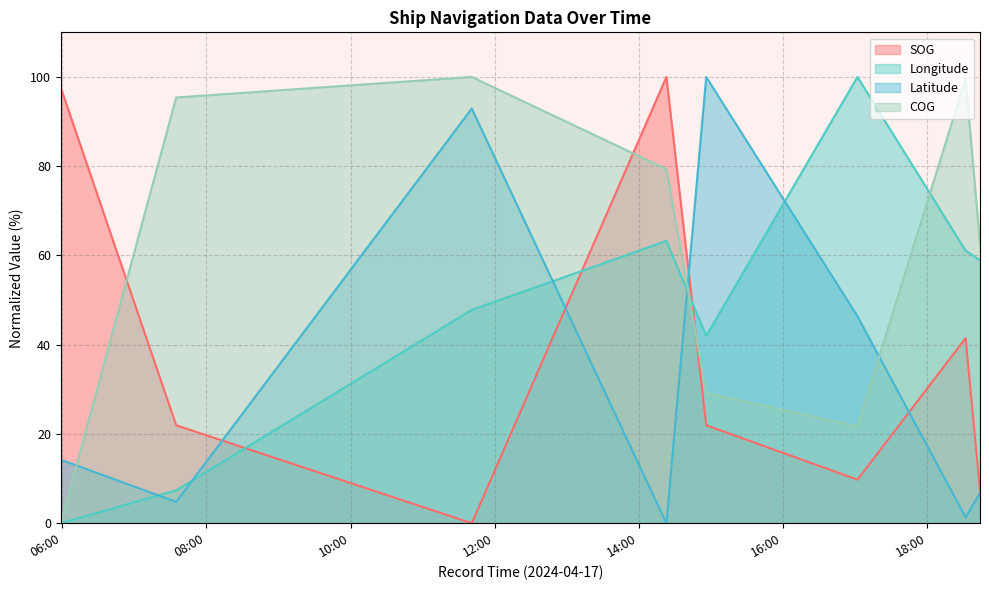

Rank the series at 2024-04-17 11:40:51 from highest to lowest value.

COG, Latitude, Longitude, SOG